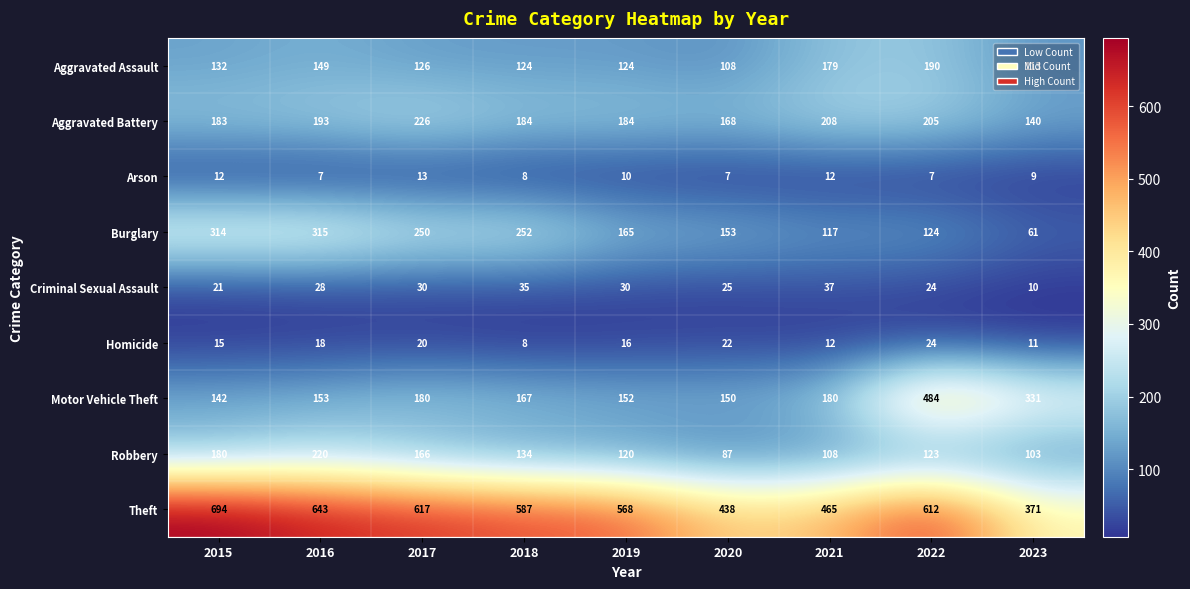

Which series has the largest range (max minus min)?

Motor Vehicle Theft